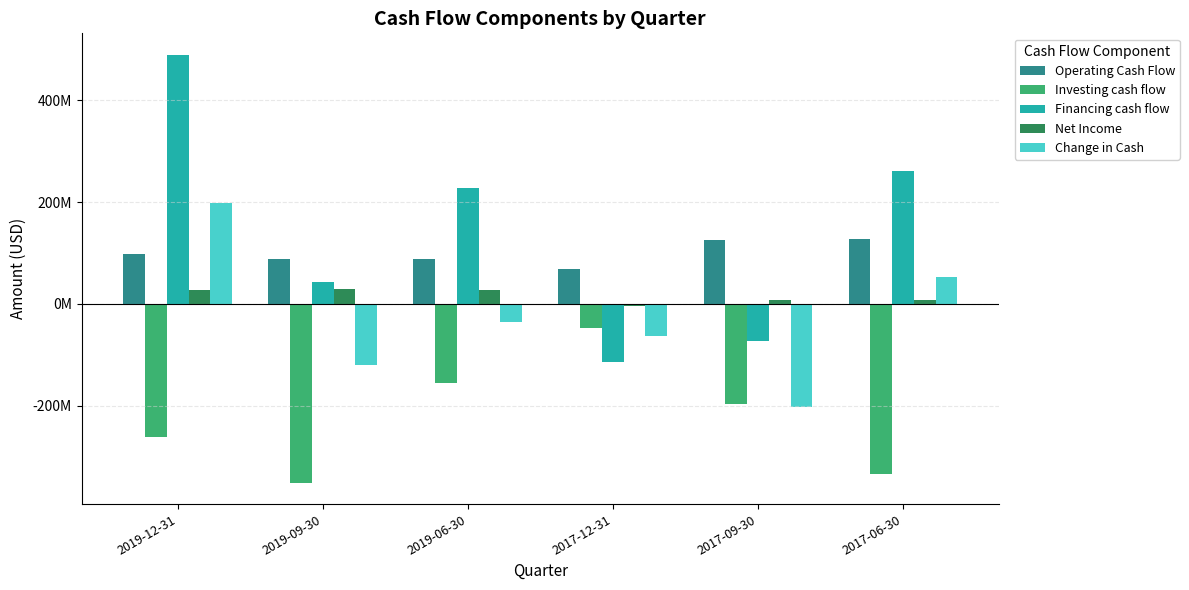

At which label does Financing cash flow reach its peak?

2019-12-31